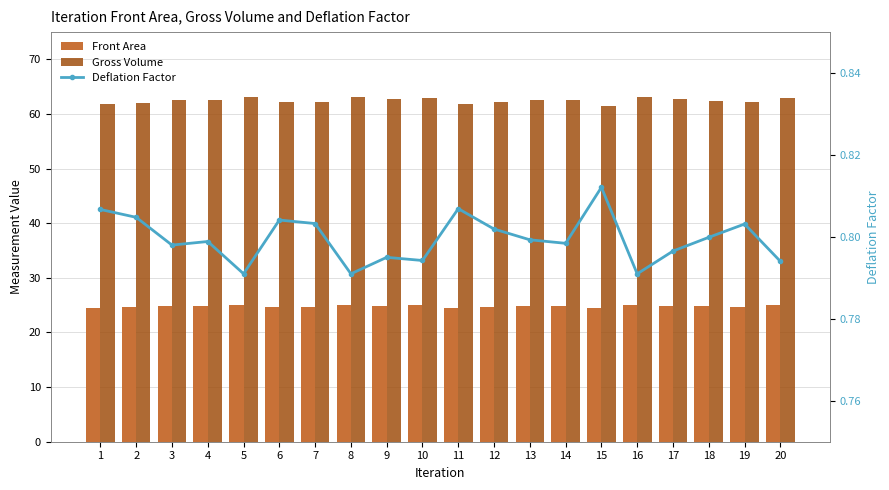

At which label does Front Area reach its minimum?

15